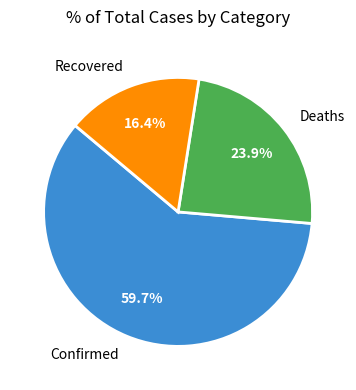

Which has a higher value, Recovered or Confirmed?

Confirmed